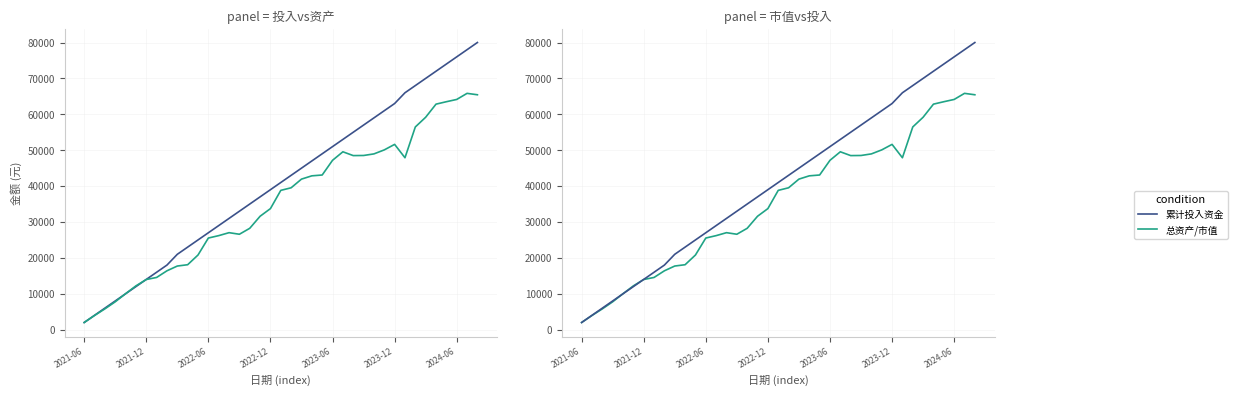

At which label does 市值 first exceed 38810?

19